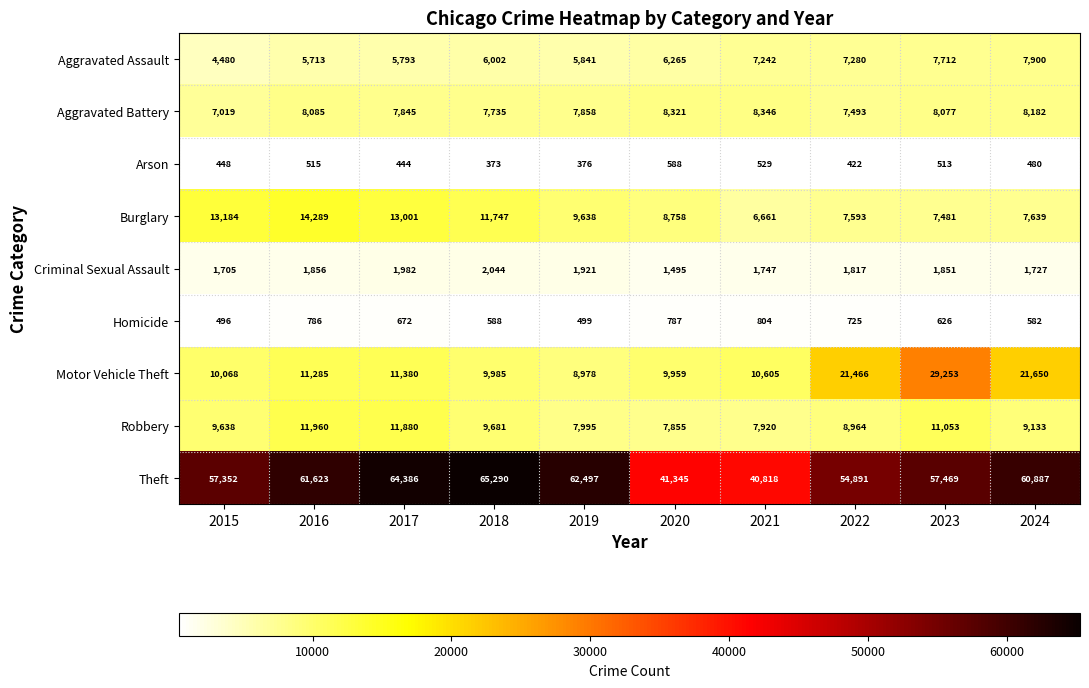

At 2021, list the series in order from smallest to largest.

Arson, Homicide, Criminal Sexual Assault, Burglary, Aggravated Assault, Robbery, Aggravated Battery, Motor Vehicle Theft, Theft